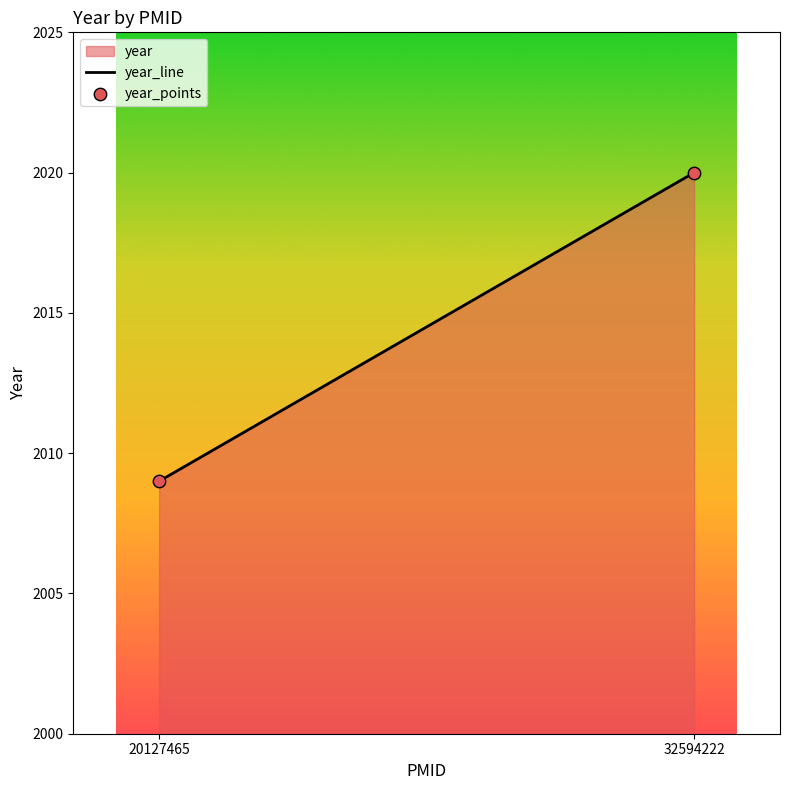

What Y value in the scatter plot is closest to 2014?

2009